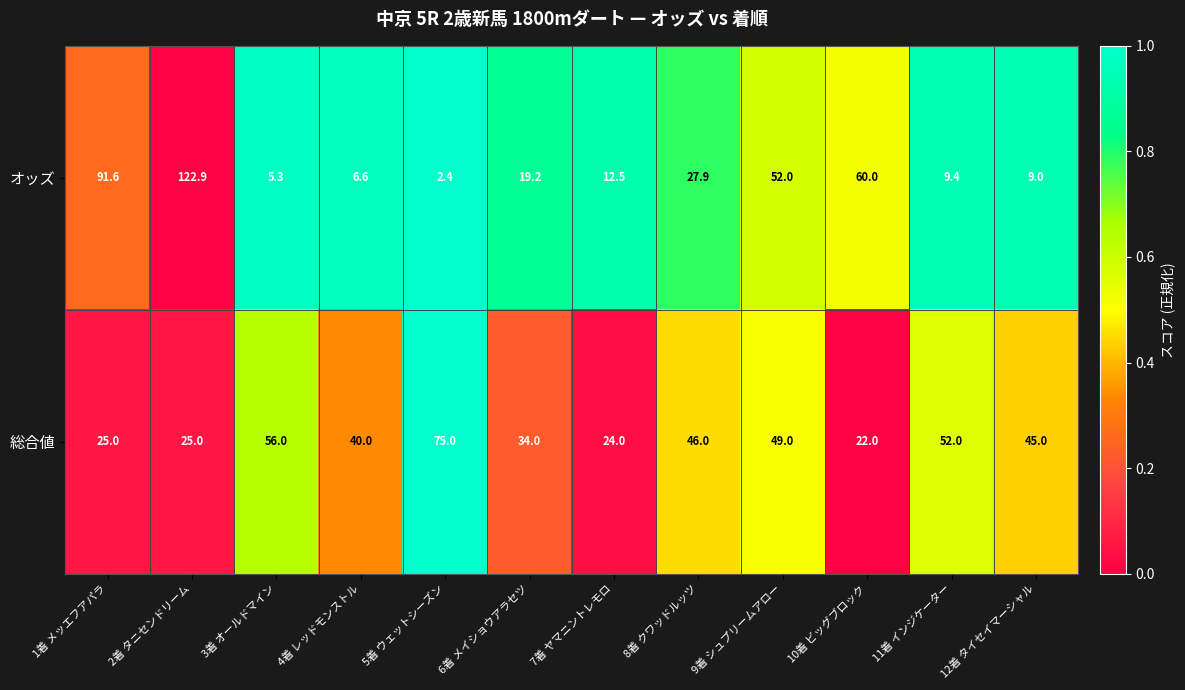

Which series has the largest total across all categories?

総合値